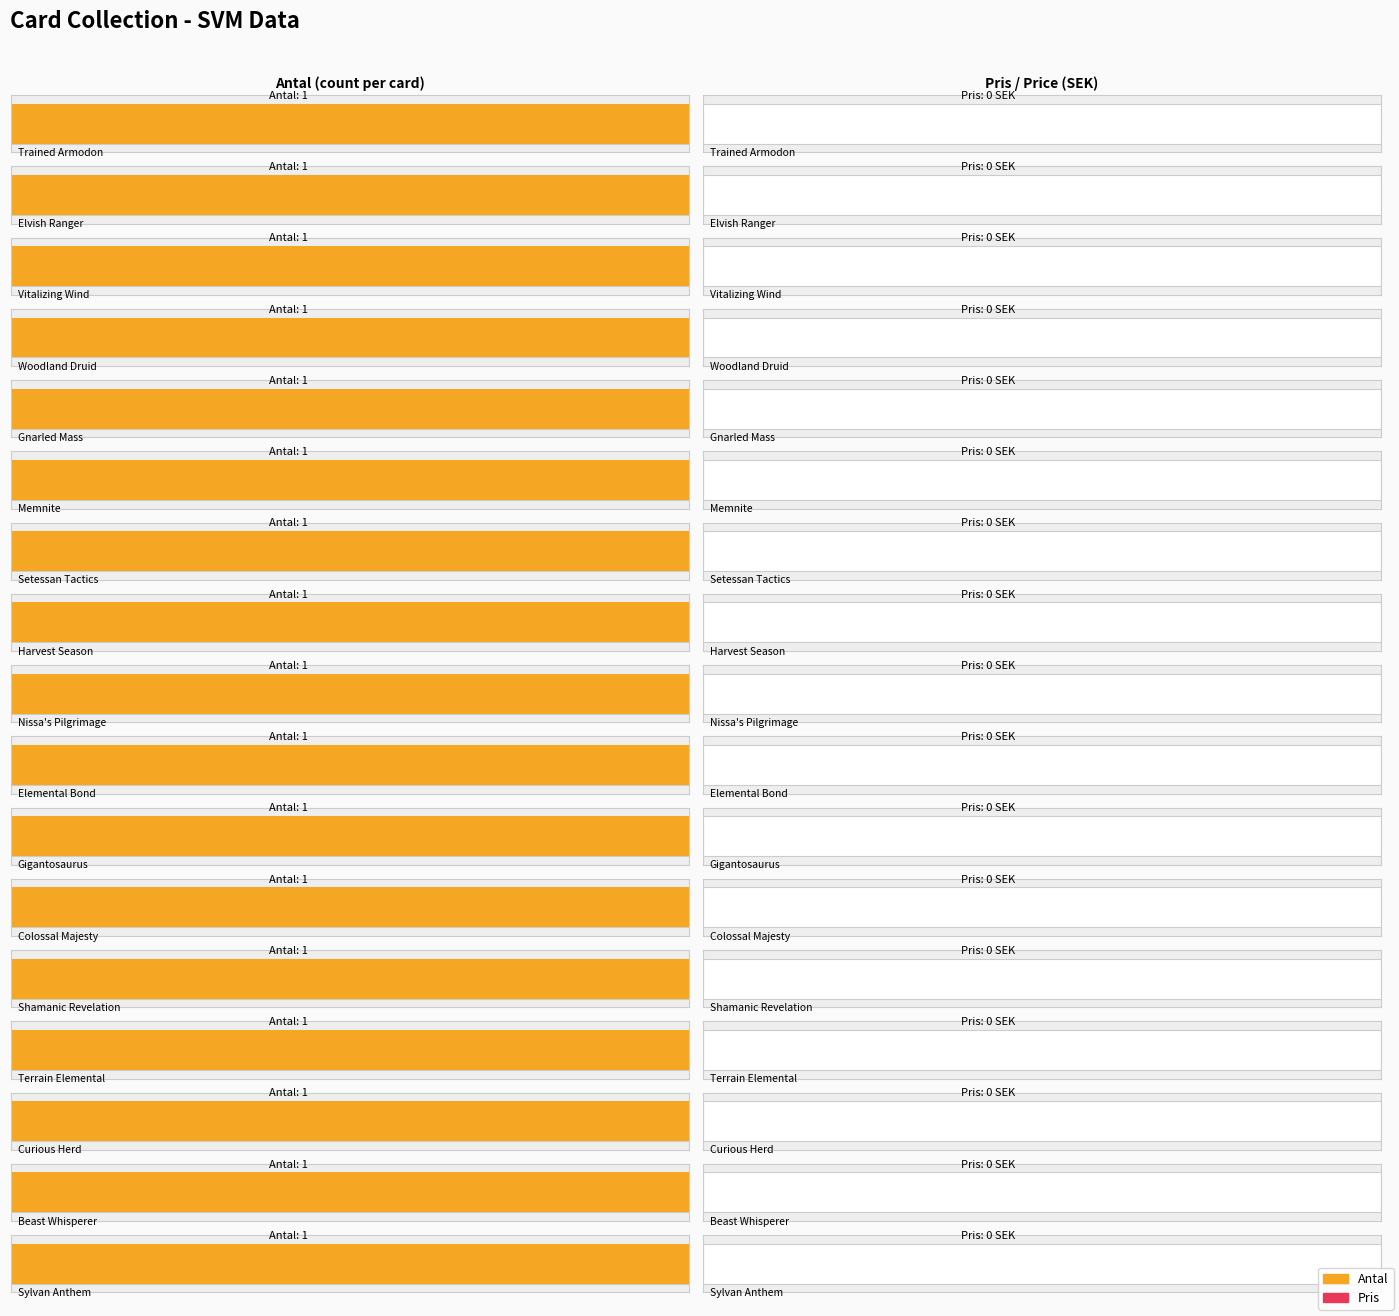

How many bars are there in total?

34